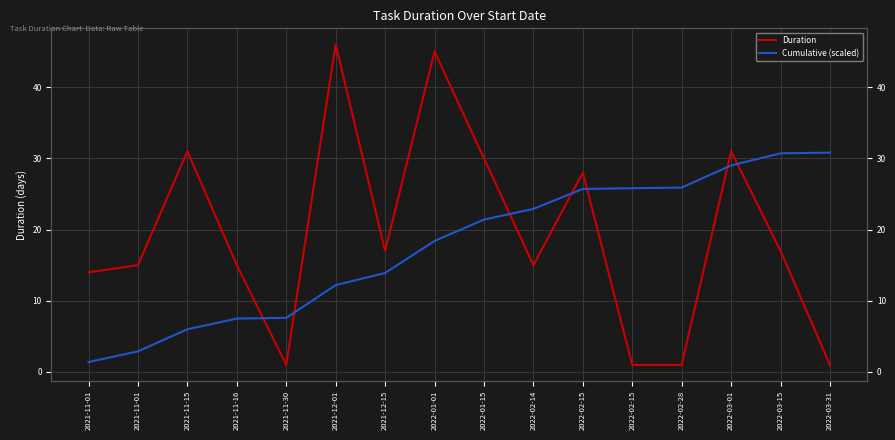

True or false: Duration has a value of 17.0 at 2021-12-15.

True